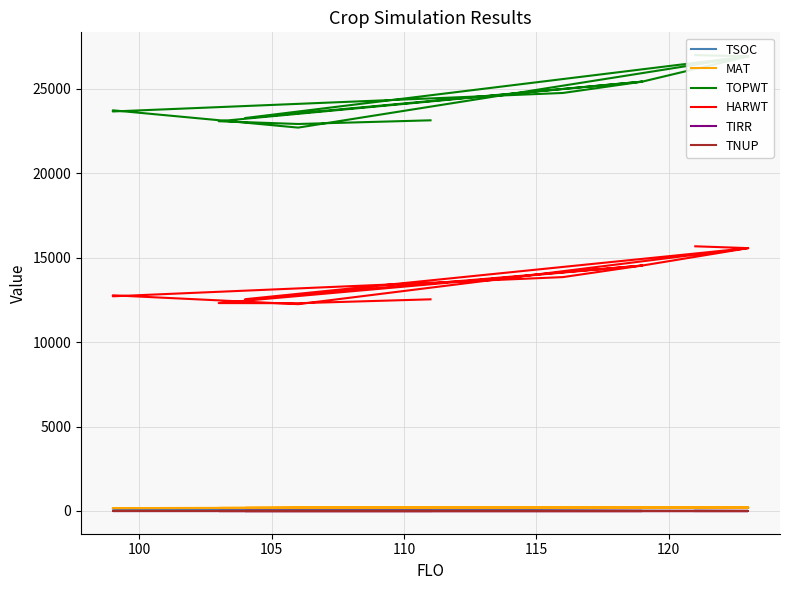

The value of TOPWT at 8 is 41421. True or false?

False